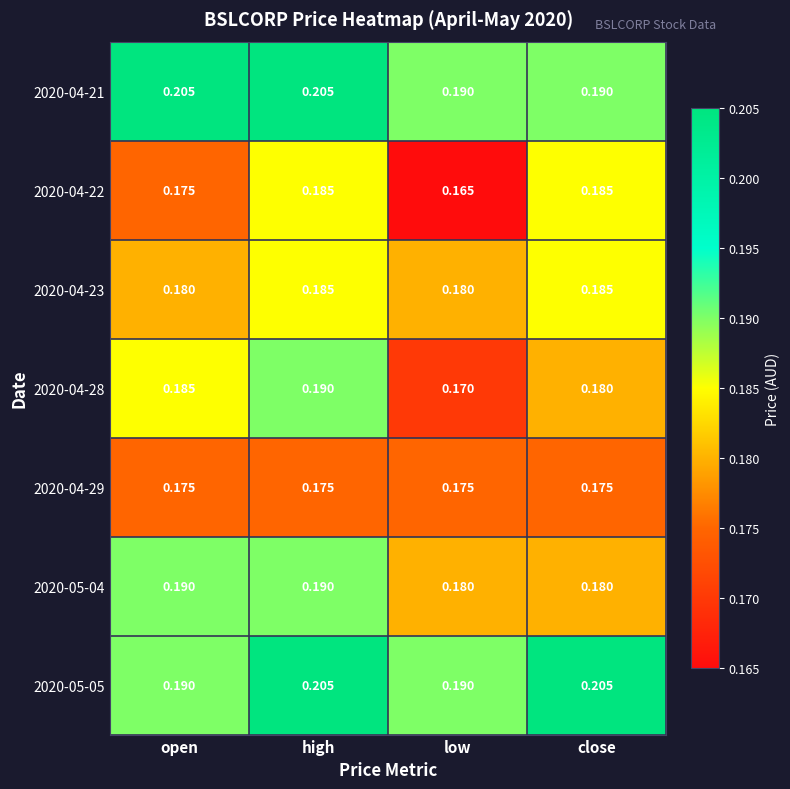

Which category has the lowest value across all series?

low